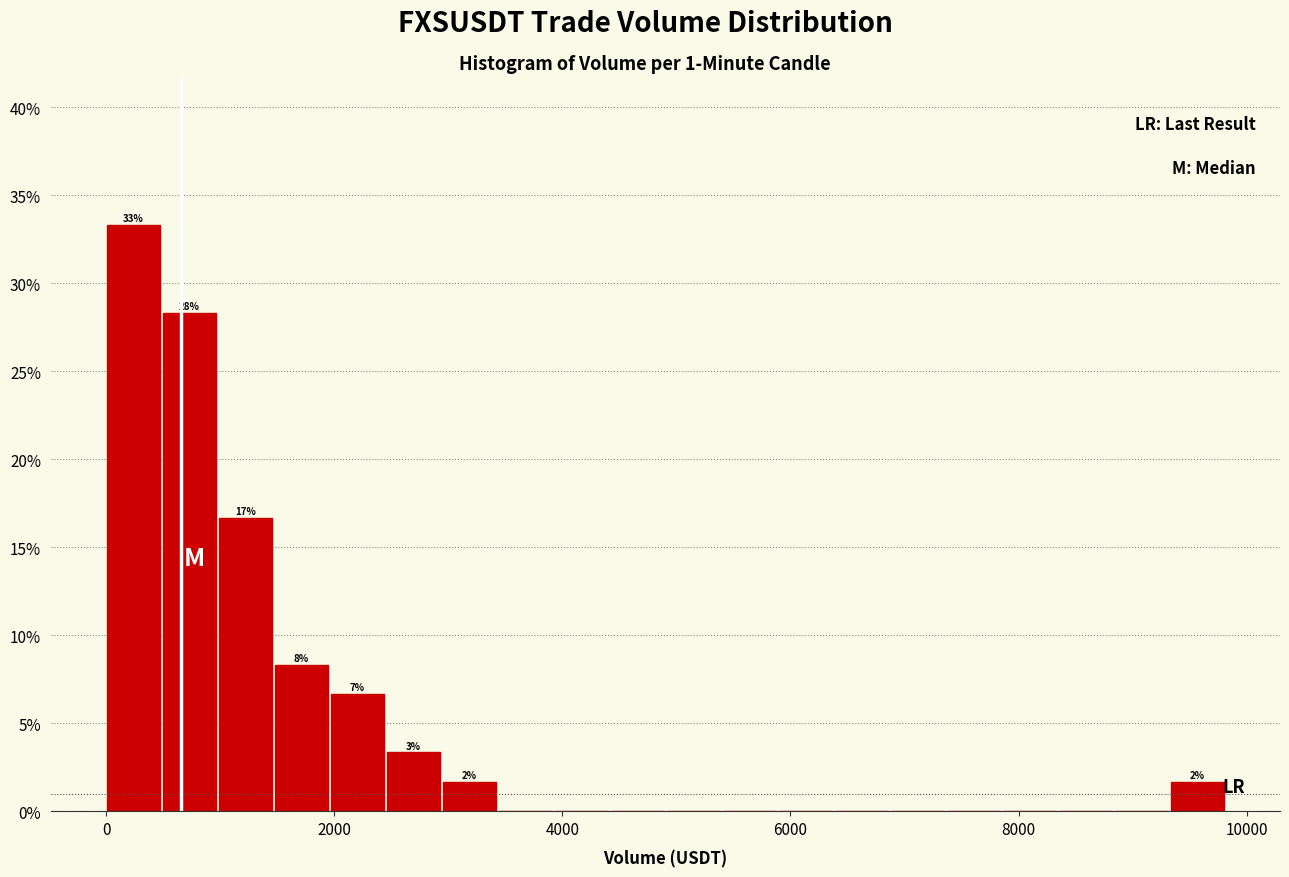

Around what value on the x-axis is the tallest bar? Give the approximate position of its centre, as read against the axis.

200